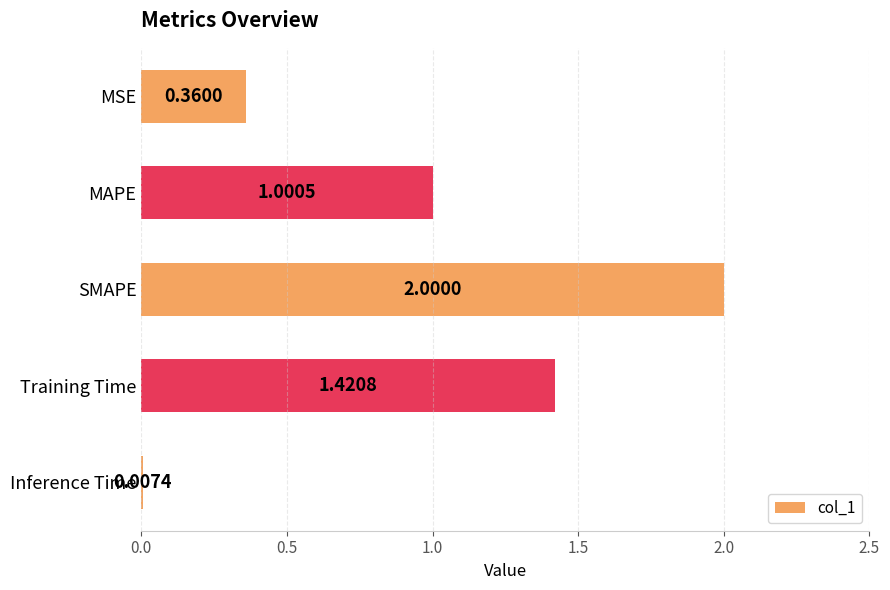

What is the sum of all values?

4.8